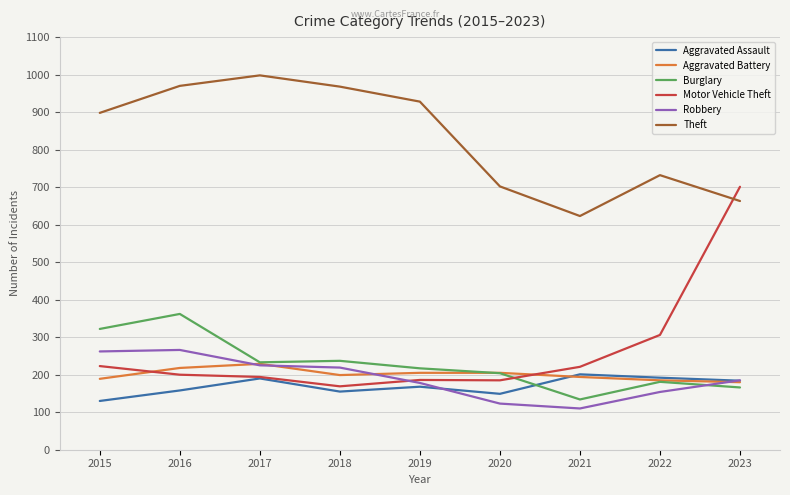

True or false: Theft and Aggravated Assault cross at least once.

False